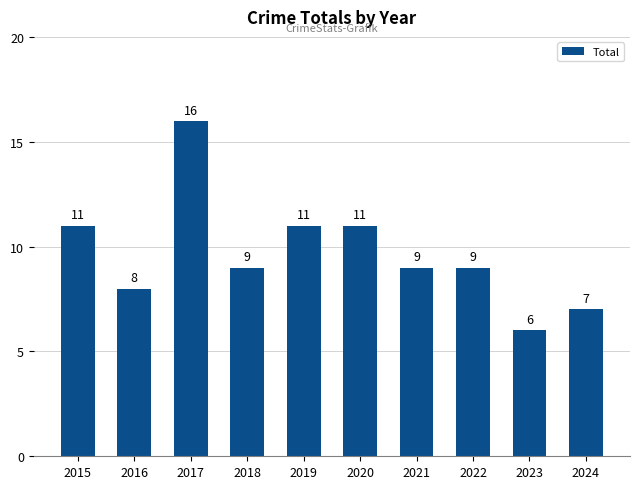

Reading left to right, what are all the values shown in this chart?

11	8	16	9	11	11	9	9	6	7